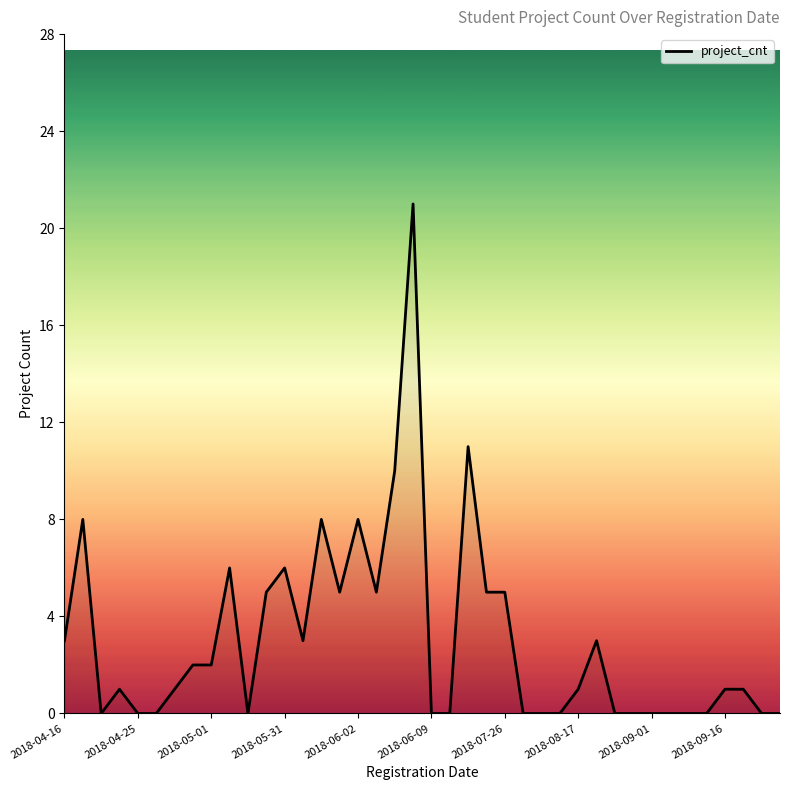

What is the difference between the maximum and minimum values?

21